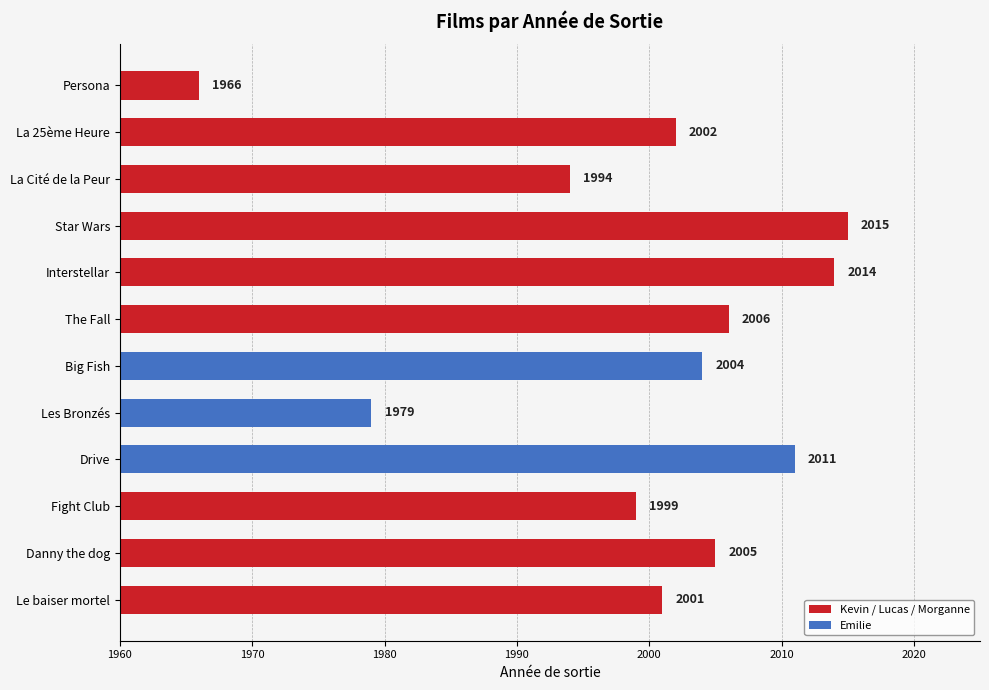

List the labels in order of value, smallest first.

Persona, Les Bronzés, La Cité de la Peur, Fight Club, Le baiser mortel, La 25ème Heure, Big Fish, Danny the dog, The Fall, Drive, Interstellar, Star Wars